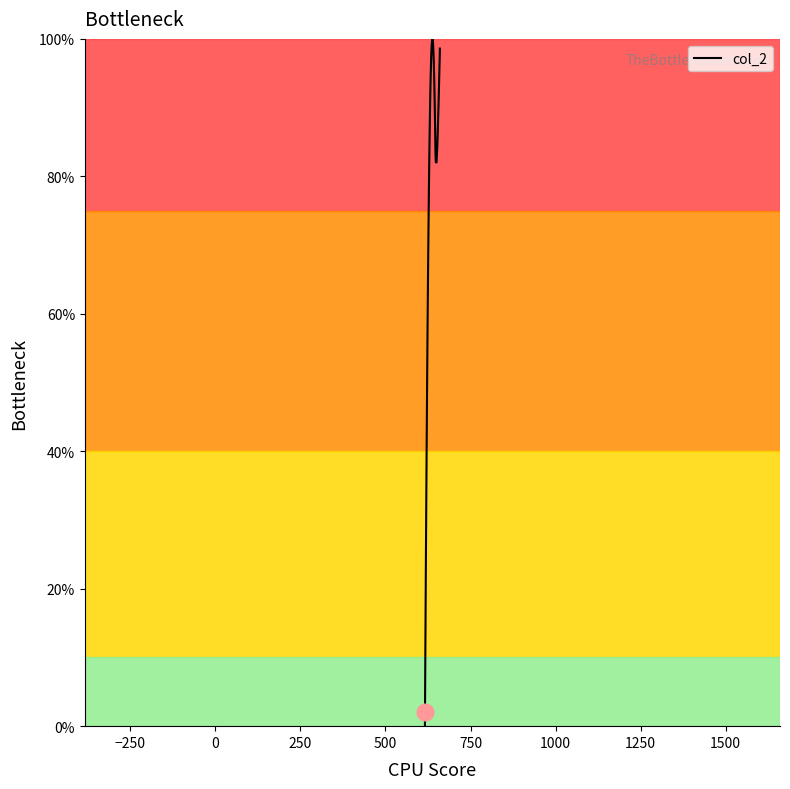

What is the maximum value shown in the chart?

100.0